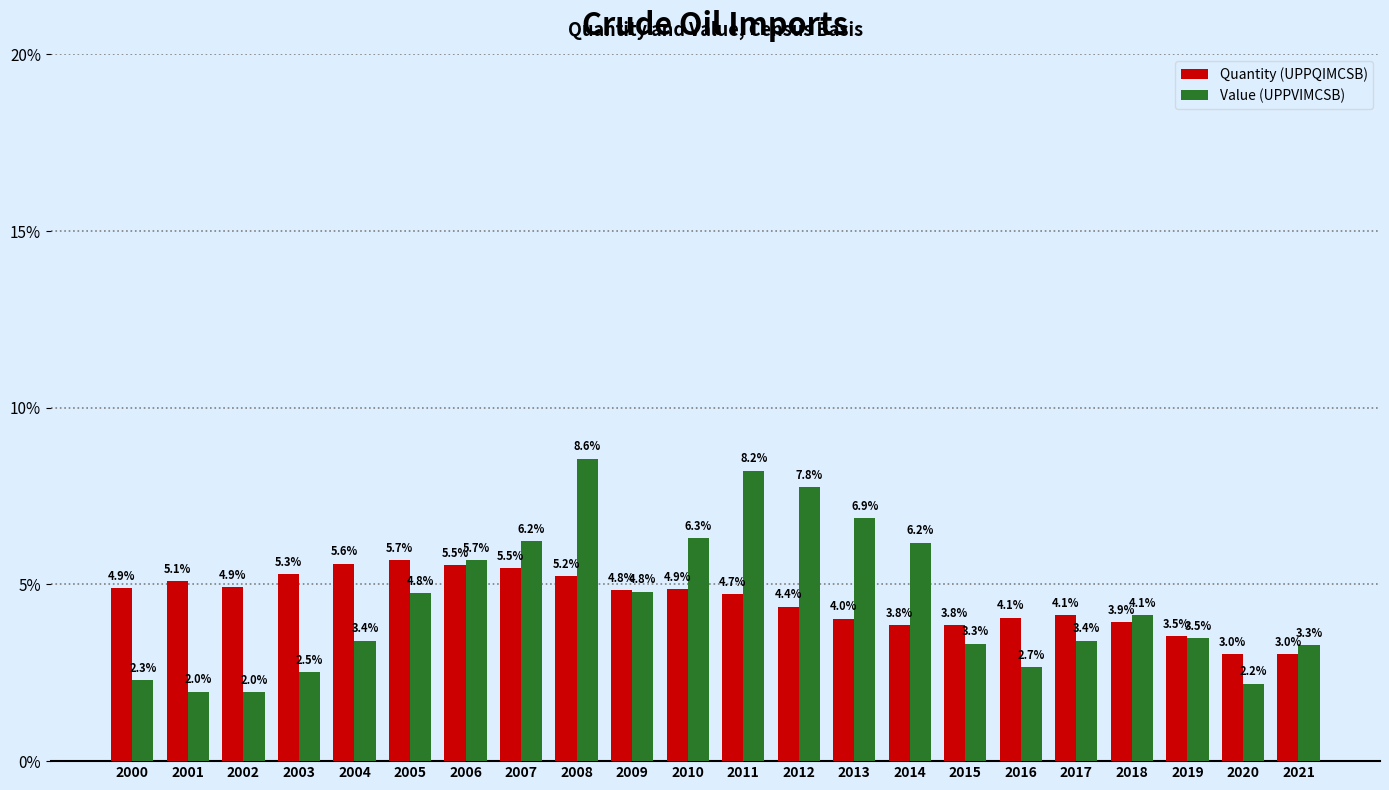

What is the value of the Quantity (UPPQIMCSB) bar at the 16th from the left?

3.8